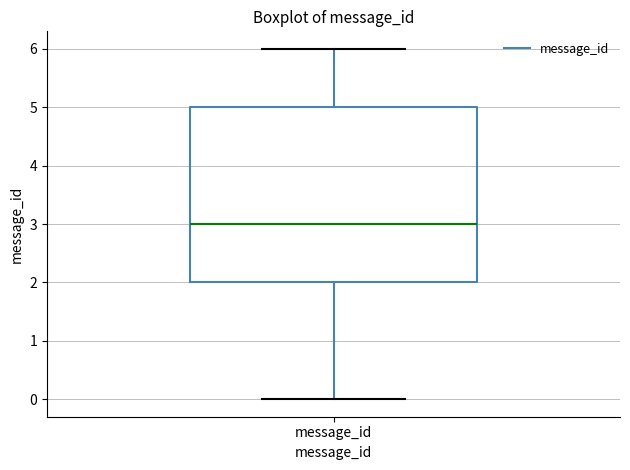

Transcribe this box plot: give where the median line is, the range the box spans, and where the two whiskers end, as read against the y-axis. The values are not printed on the chart, so give them approximately, as read against the axis.

median 3, box 2 to 5, whiskers 0 to 6